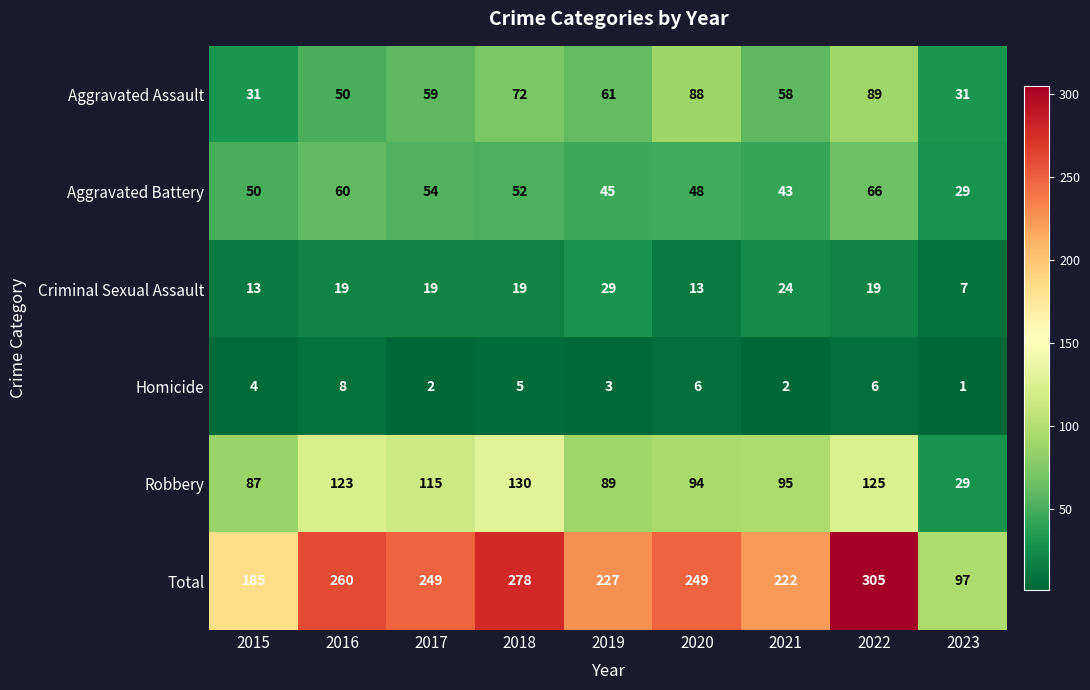

Which label corresponds to the smallest value in the chart?

2023